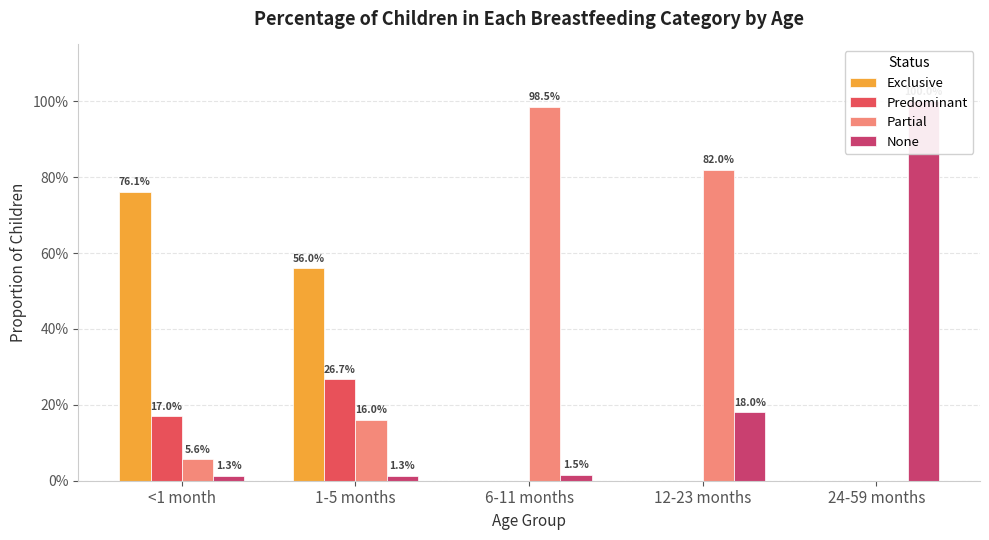

At how many categories does at least one series exceed 0?

5